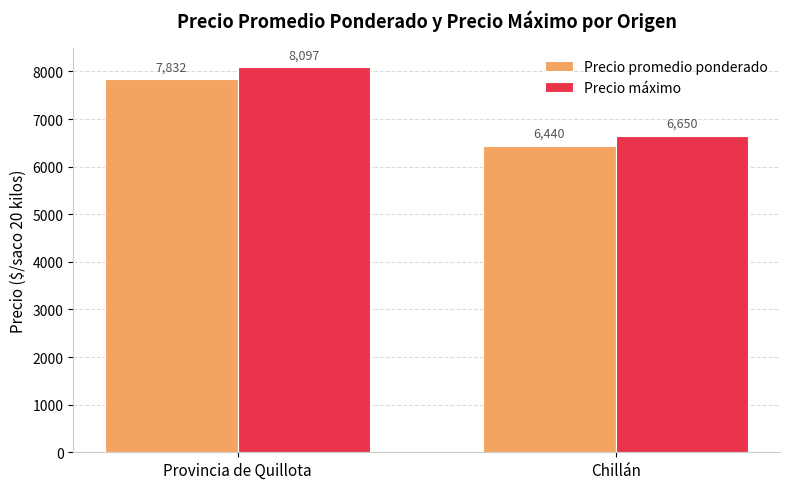

What is the label of the 2nd bar from the left?

Chillán